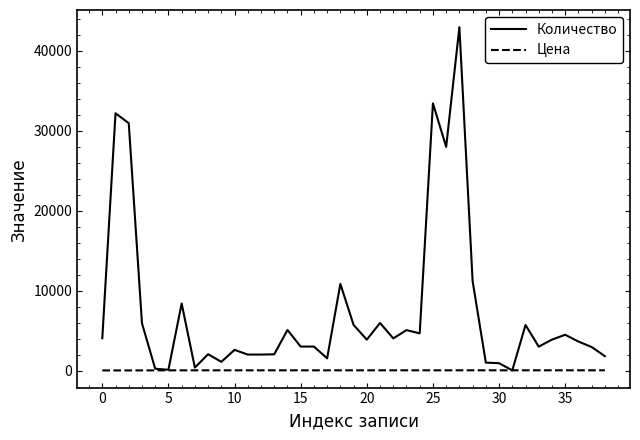

Does the chart have visible grid lines?

No